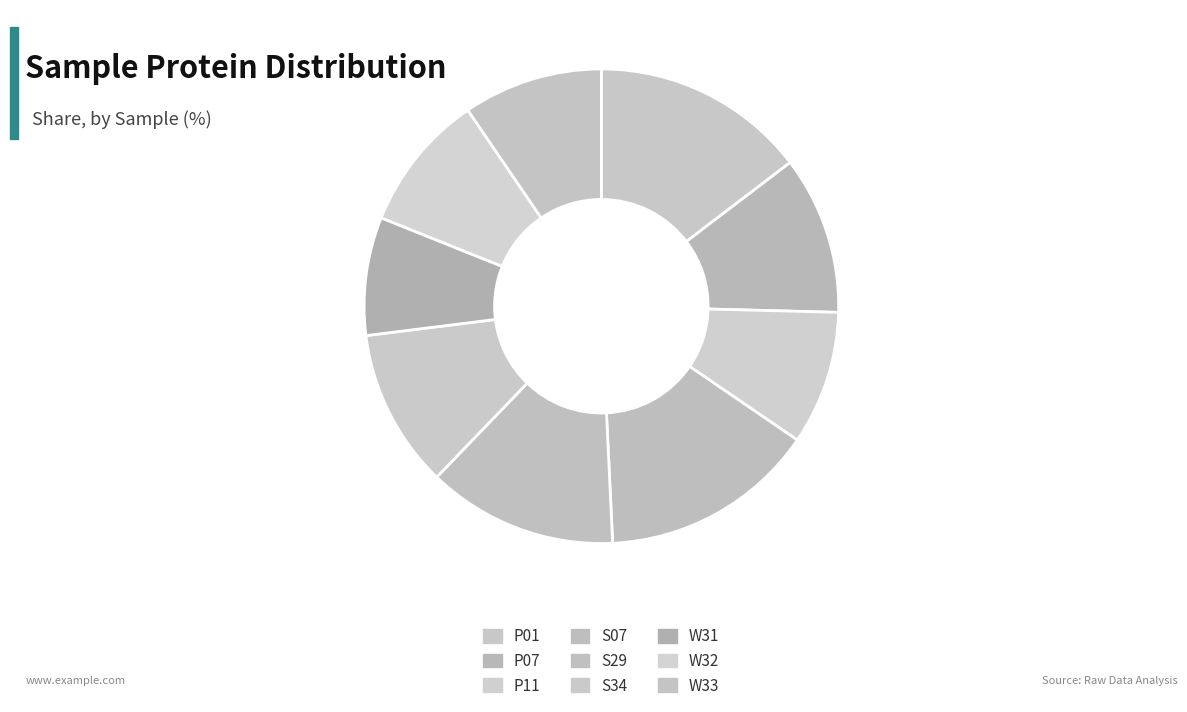

Which category has the biggest portion of the pie?

S07